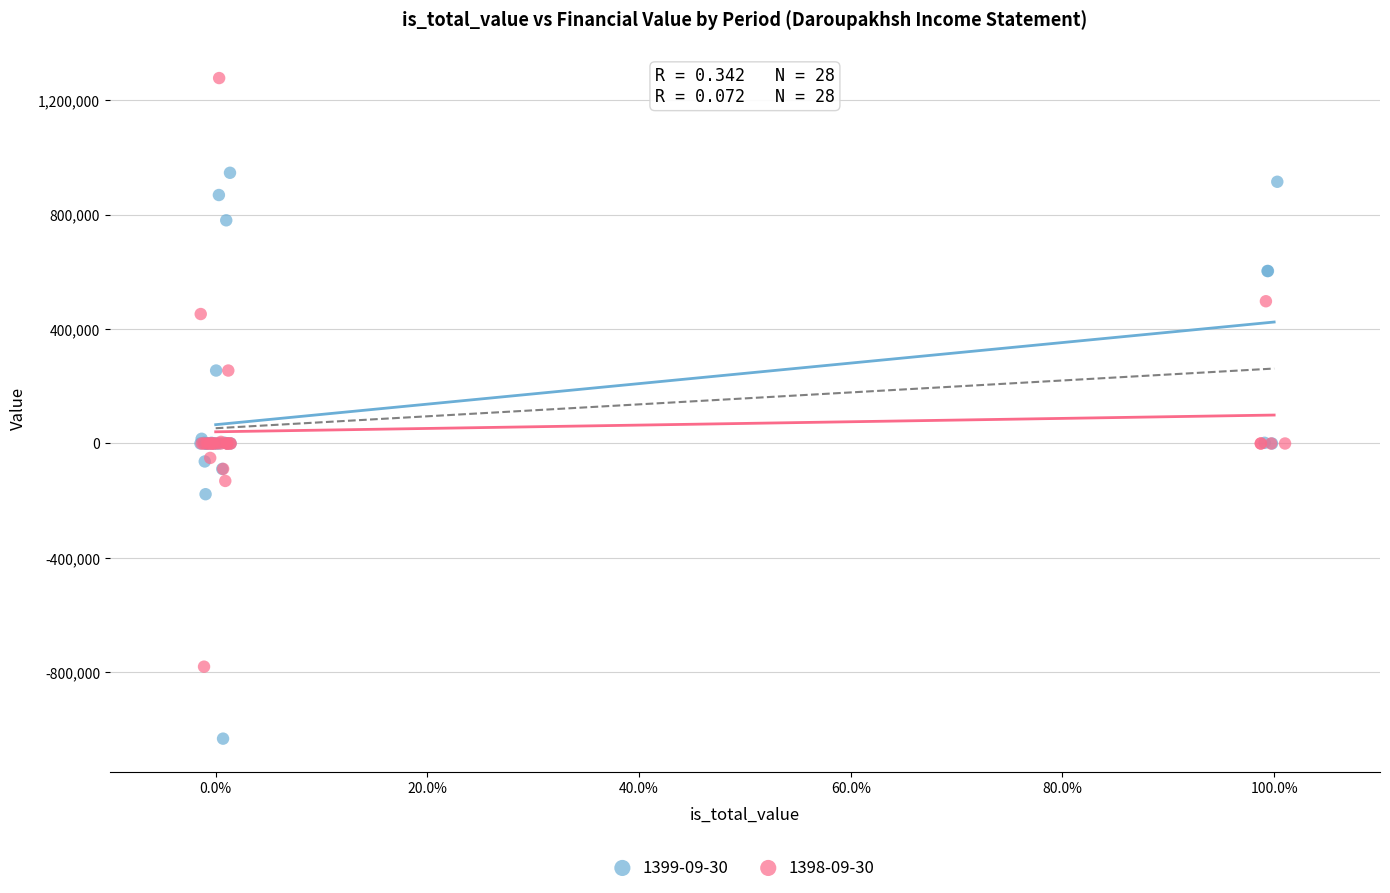

Which series has the widest spread of Y values?

1398-09-30